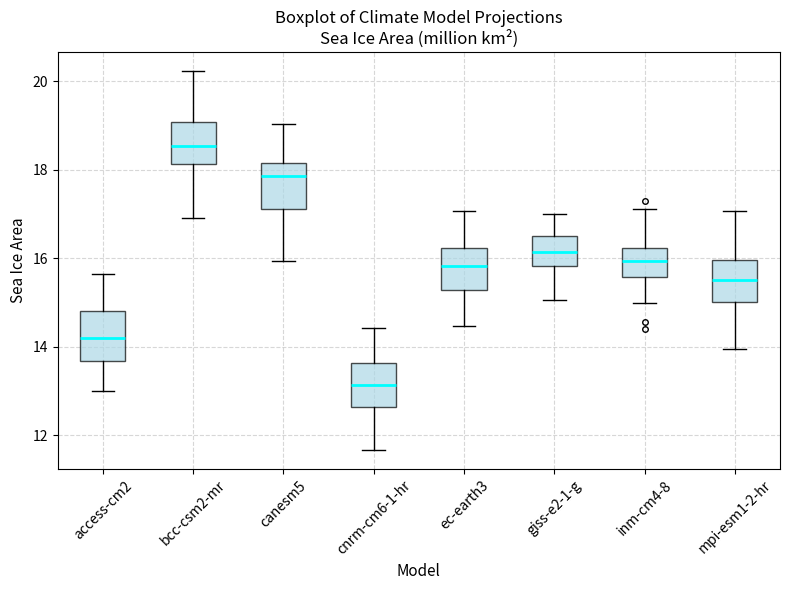

Reading left to right, transcribe this box plot: for each box, give where its median line is, the range the box spans, and where its two whiskers end, as read against the y-axis. The values are not printed on the chart, so give them approximately, as read against the axis.

access-cm2: median 14.2, box 13.6 to 14.8, whiskers 13.0 to 15.6
bcc-csm2-mr: median 18.6, box 18.2 to 19.0, whiskers 17.0 to 20.2
canesm5: median 17.8, box 17.2 to 18.2, whiskers 16.0 to 19.0
cnrm-cm6-1-hr: median 13.2, box 12.6 to 13.6, whiskers 11.6 to 14.4
ec-earth3: median 15.8, box 15.2 to 16.2, whiskers 14.4 to 17.0
giss-e2-1-g: median 16.2, box 15.8 to 16.4, whiskers 15.0 to 17.0
inm-cm4-8: median 16.0, box 15.6 to 16.2, whiskers 15.0 to 17.2
mpi-esm1-2-hr: median 15.6, box 15.0 to 16.0, whiskers 14.0 to 17.0